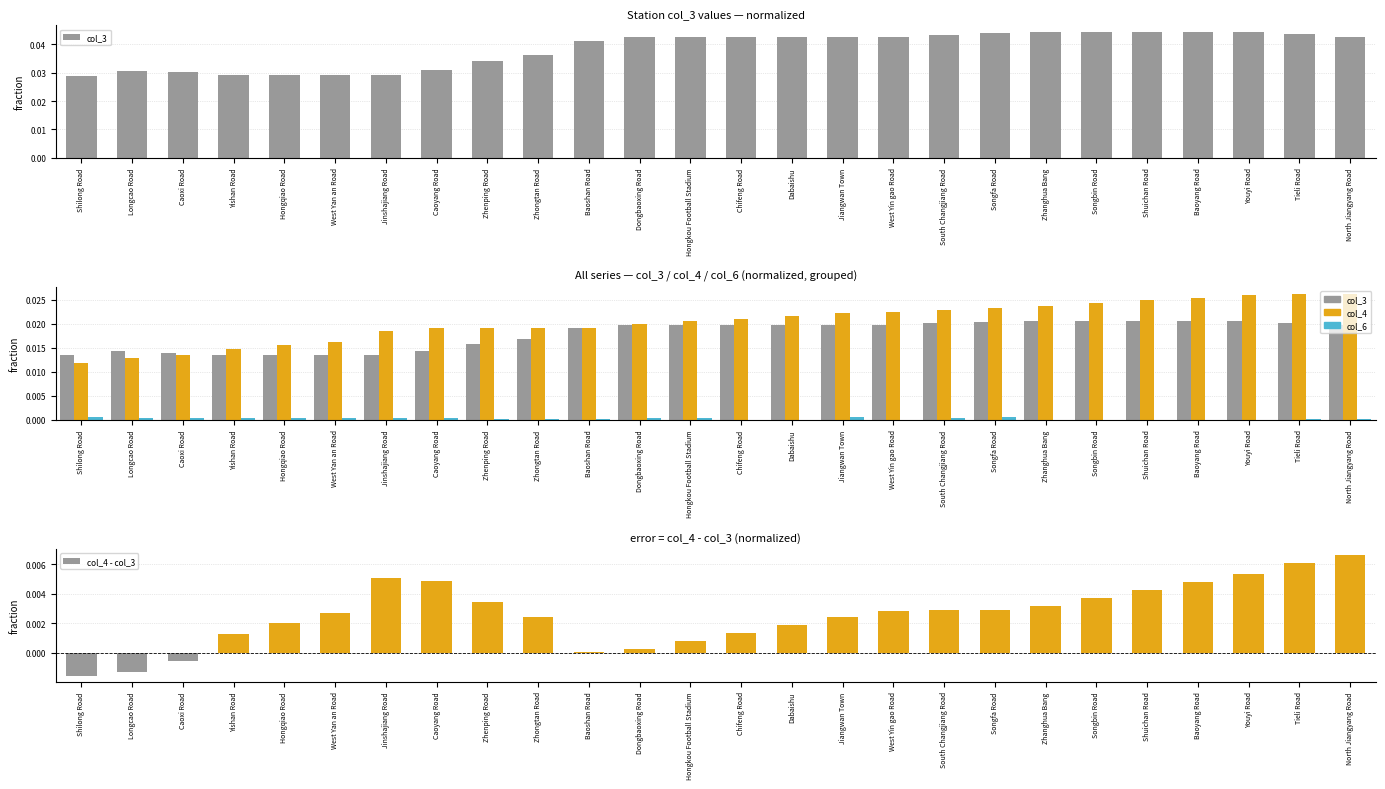

Does the chart contain any negative values?

Yes